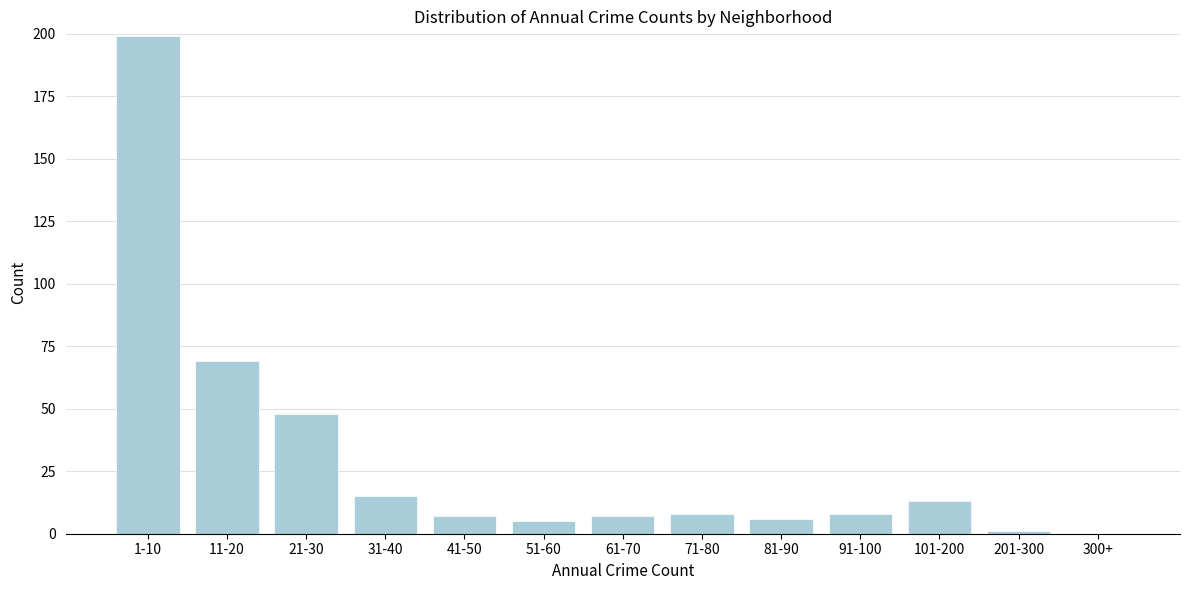

Reading left to right, what are all the values shown in this chart?

1-10=199	11-20=69	21-30=48	31-40=15	41-50=7	51-60=5	61-70=7	71-80=8	81-90=6	91-100=8	101-200=13	201-300=1	300+=0